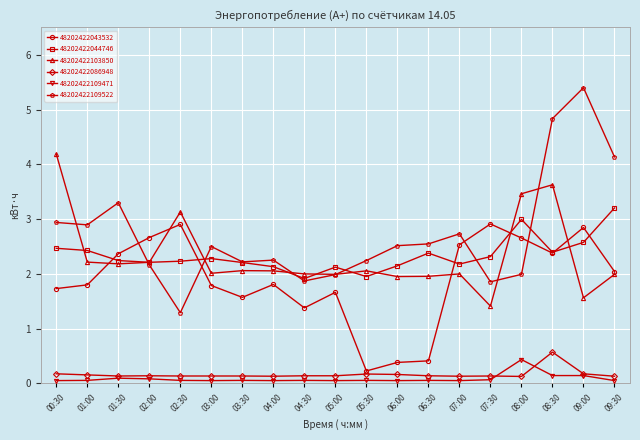

At which label does 48202422044746 first exceed 2?

00:30